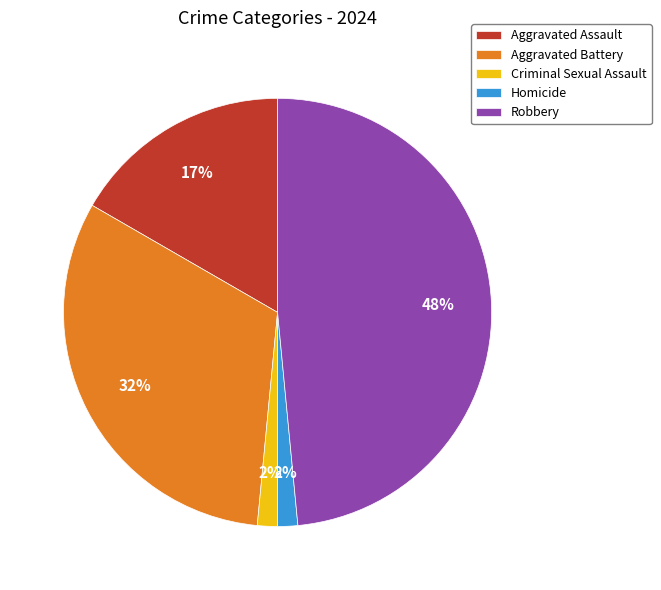

True or false: Aggravated Battery accounts for 40% of the total.

False